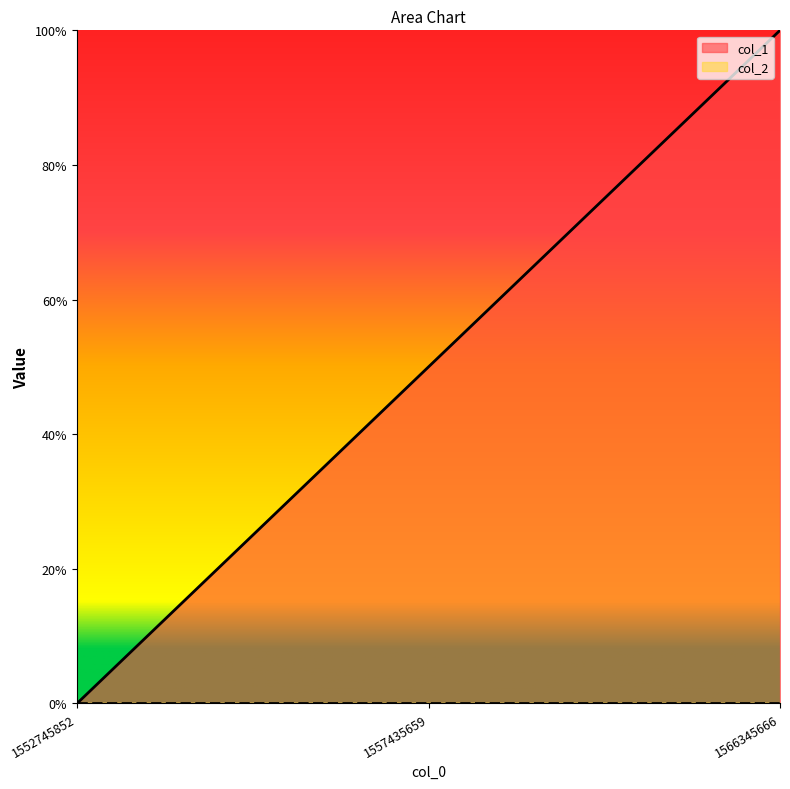

Read the value at 1566345666.

1.0